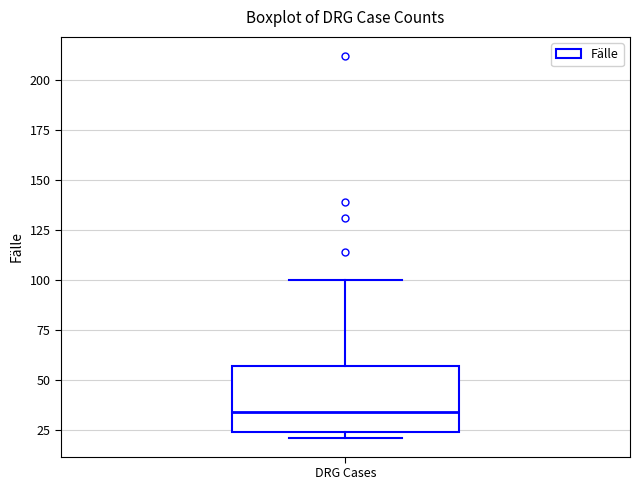

Read this box plot against the y-axis: the position of the median line, the range covered by the box, and the ends of both whiskers. The values are not printed on the chart, so give them approximately, as read against the axis.

median 35, box 25 to 55, whiskers 20 to 100